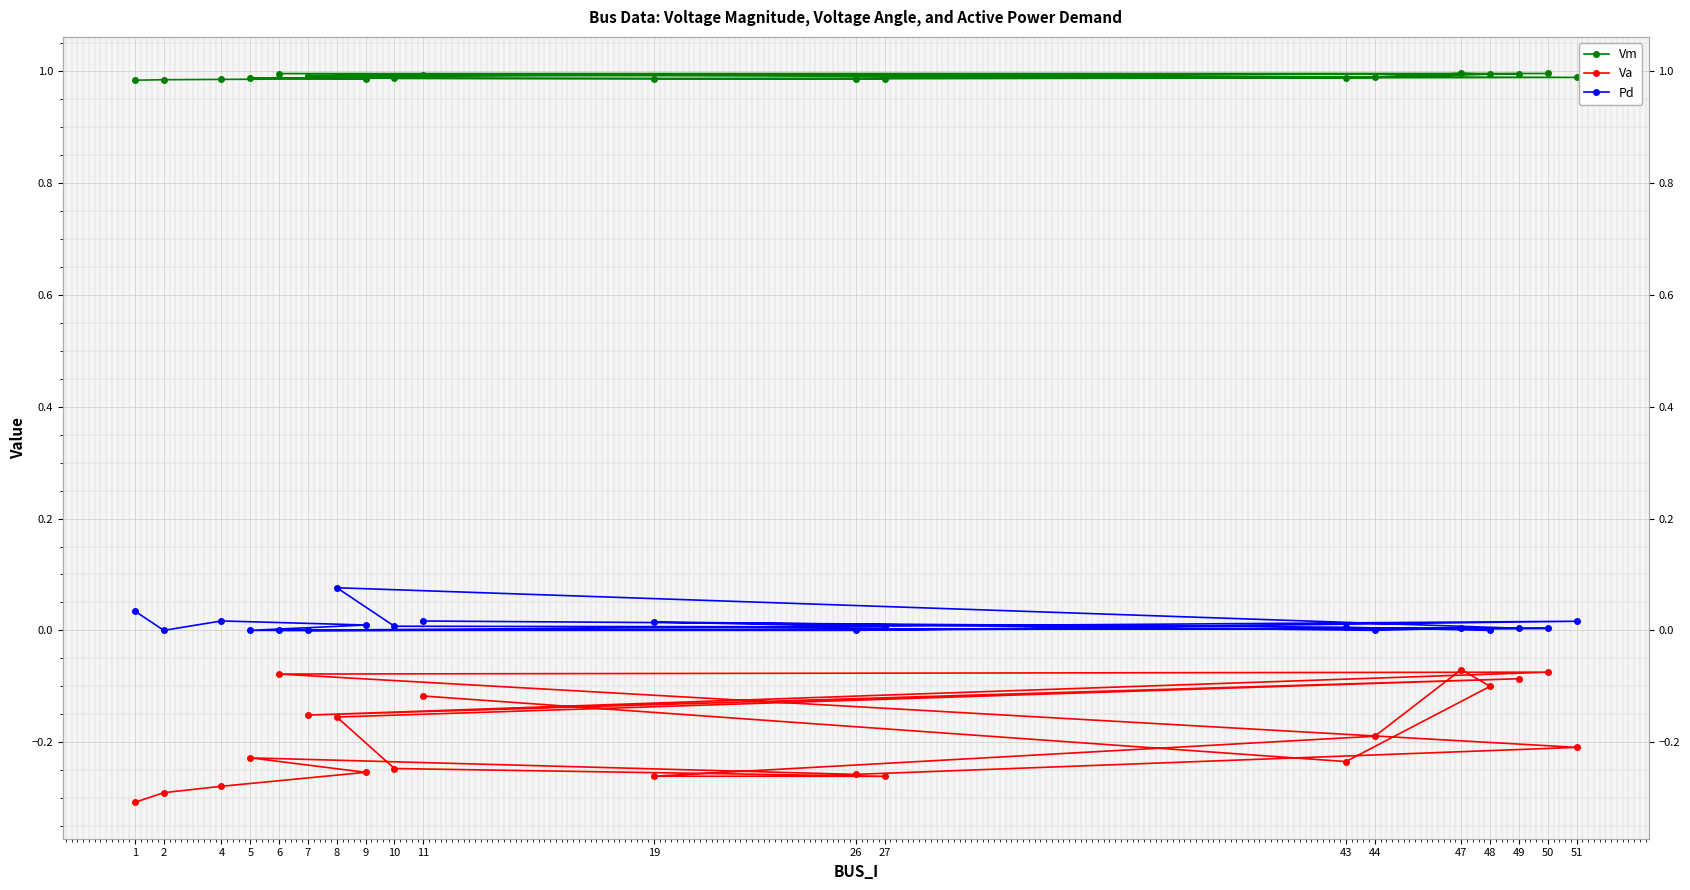

Reading left to right, list all the values displayed in this chart.

Vm: 1.0	1.0	1.0	1.0	1.0	1.0	1.0	1.0	1.0	1.0	1.0	1.0	1.0	1.0	1.0	1.0	1.0	1.0	1.0	1.0
Va: -0.3	-0.3	-0.3	-0.3	-0.2	-0.3	-0.2	-0.1	-0.1	-0.2	-0.1	-0.2	-0.2	-0.3	-0.3	-0.2	-0.1	-0.1	-0.2	-0.1
Pd: 0.0	0.0	0.0	0.0	0.0	0.0	0.0	0.0	0.0	0.0	0.0	0.1	0.0	0.0	0.0	0.0	0.0	0.0	0.0	0.0